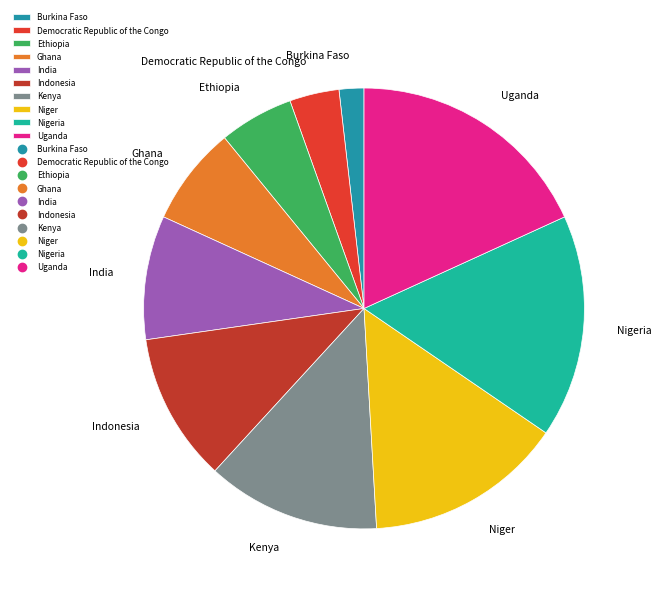

Is Niger the majority of the pie?

No